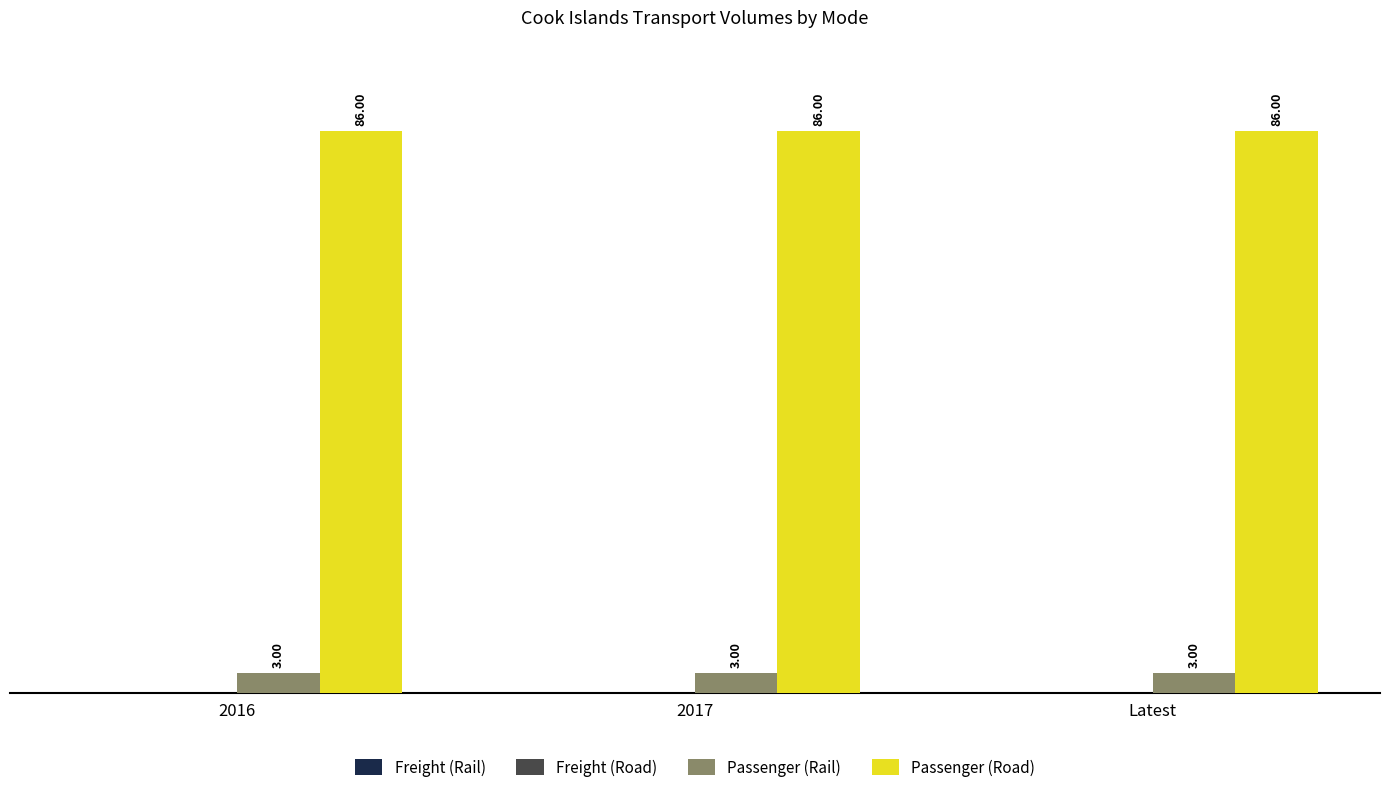

What is the spread (max minus min) of values at Latest?

83